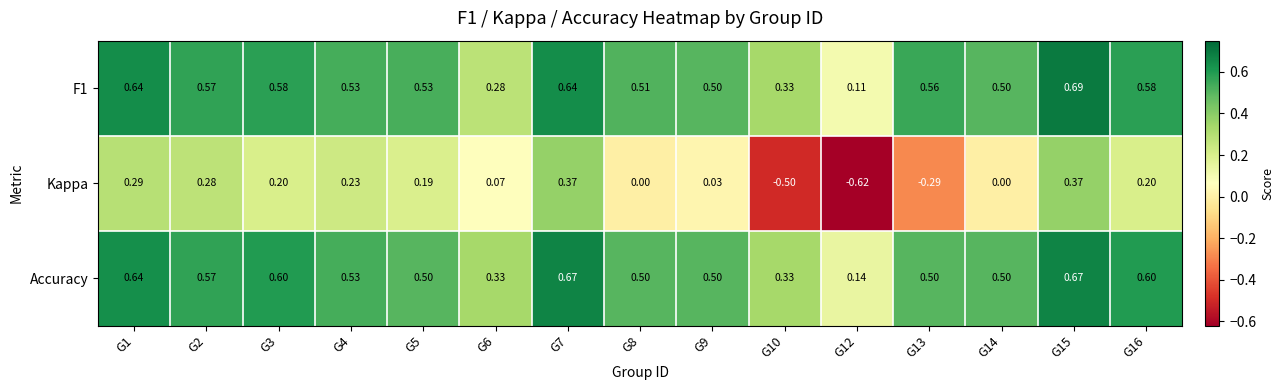

Is the value of F1 at G10 greater than the value of Kappa at G15?

No